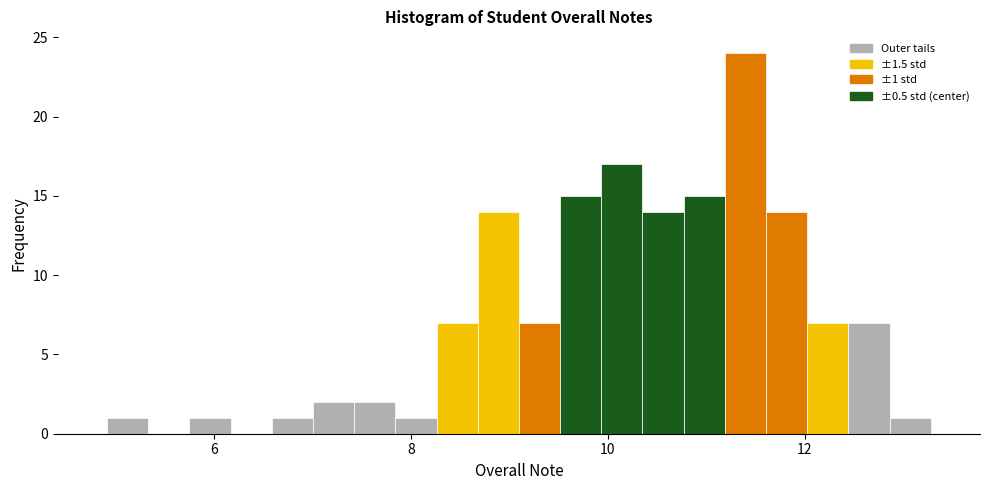

Read against the x-axis, roughly where is the centre of the tallest bar?

11.4